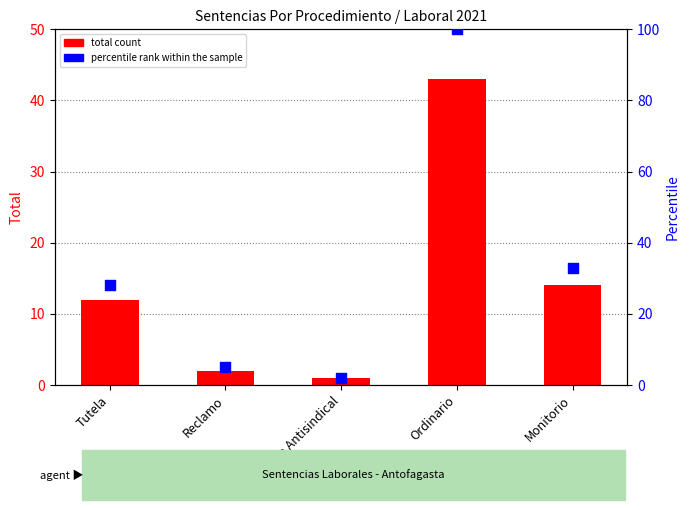

At which category is the sum across all series the highest?

Ordinario